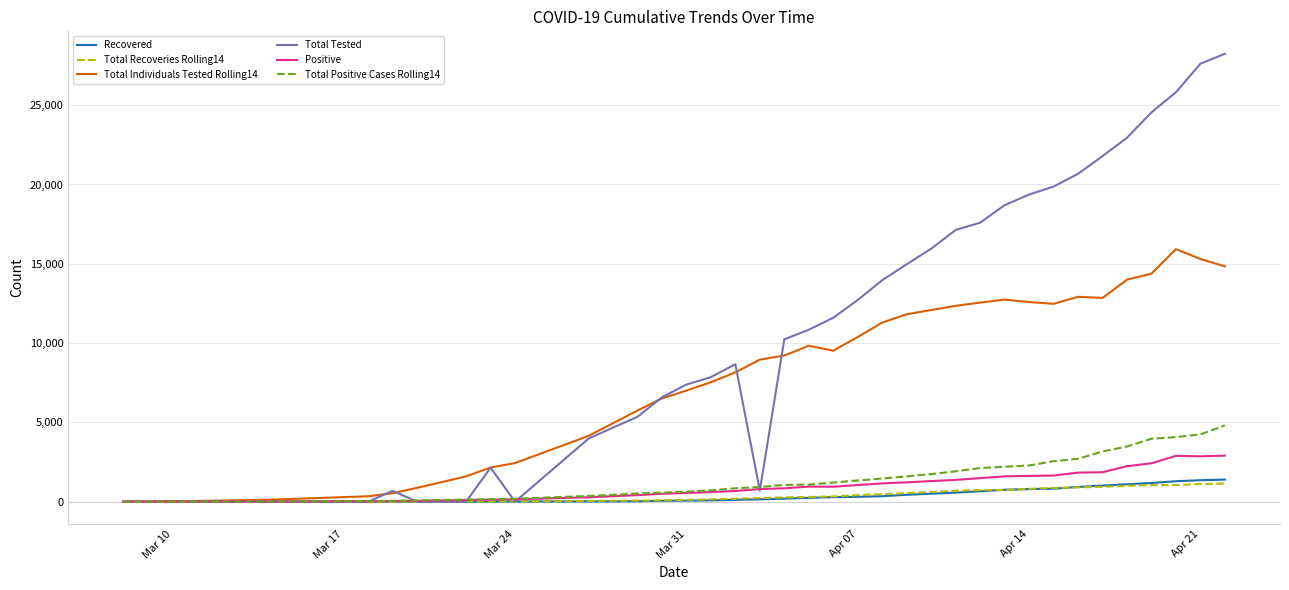

What is the greatest value displayed?

28244